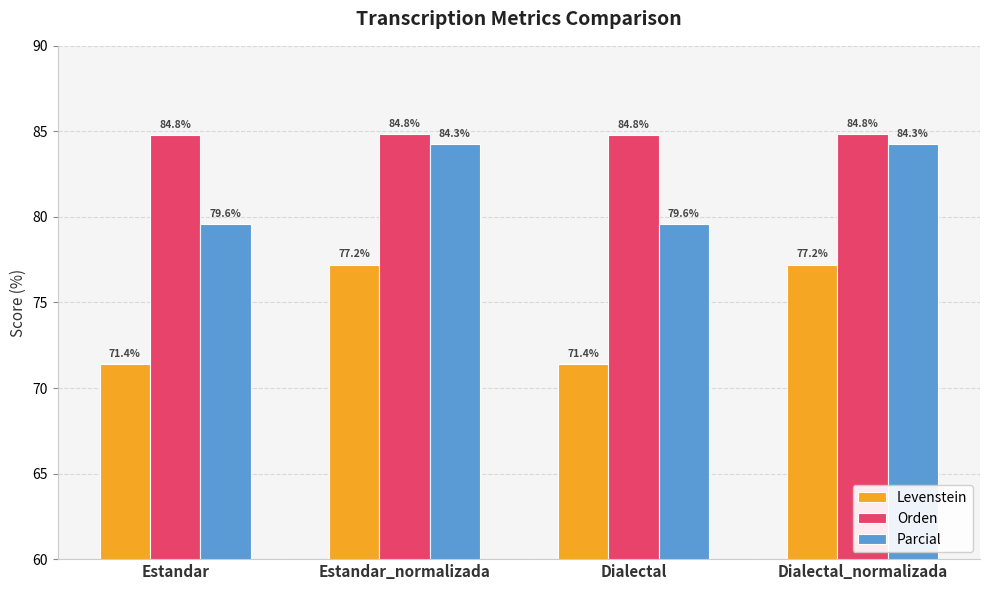

What are all the series names shown in the legend?

Levenstein, Orden, Parcial